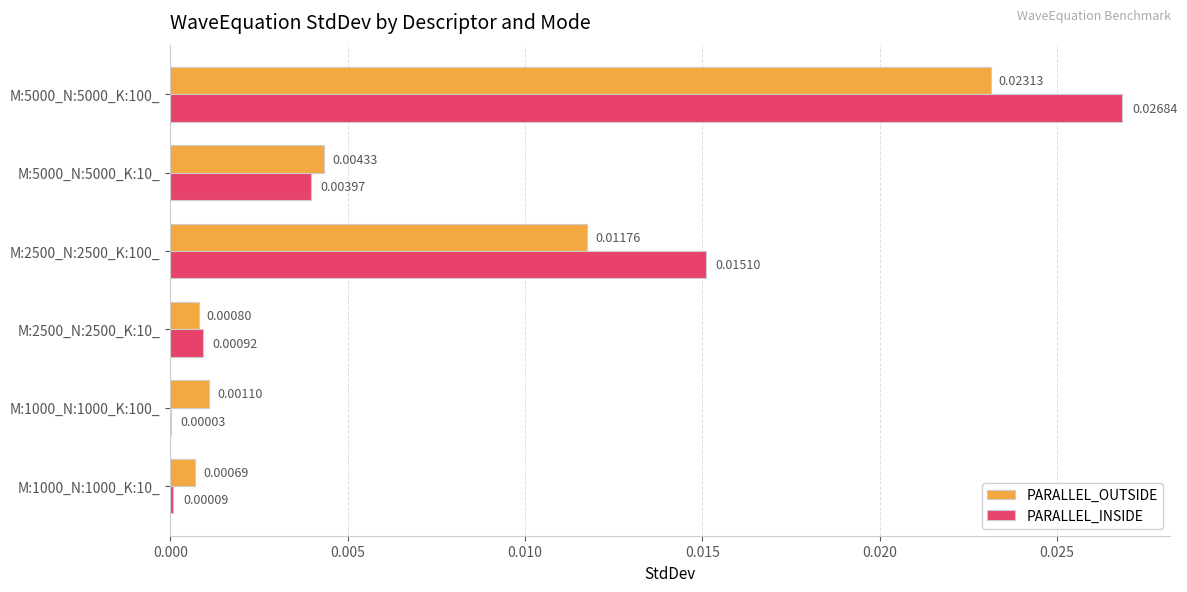

Which series changed the most between M:1000_N:1000_K:100_ and M:2500_N:2500_K:10_?

PARALLEL_INSIDE